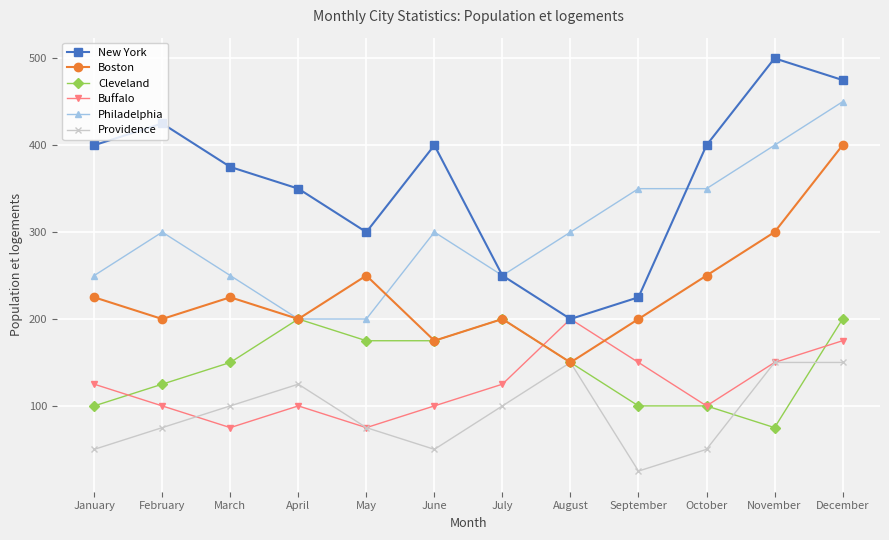

What is the difference between the maximum and second lowest values in the Providence series?

100